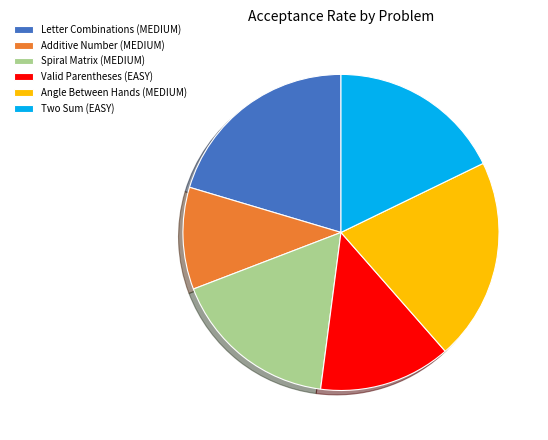

How many segments does this pie chart have?

6